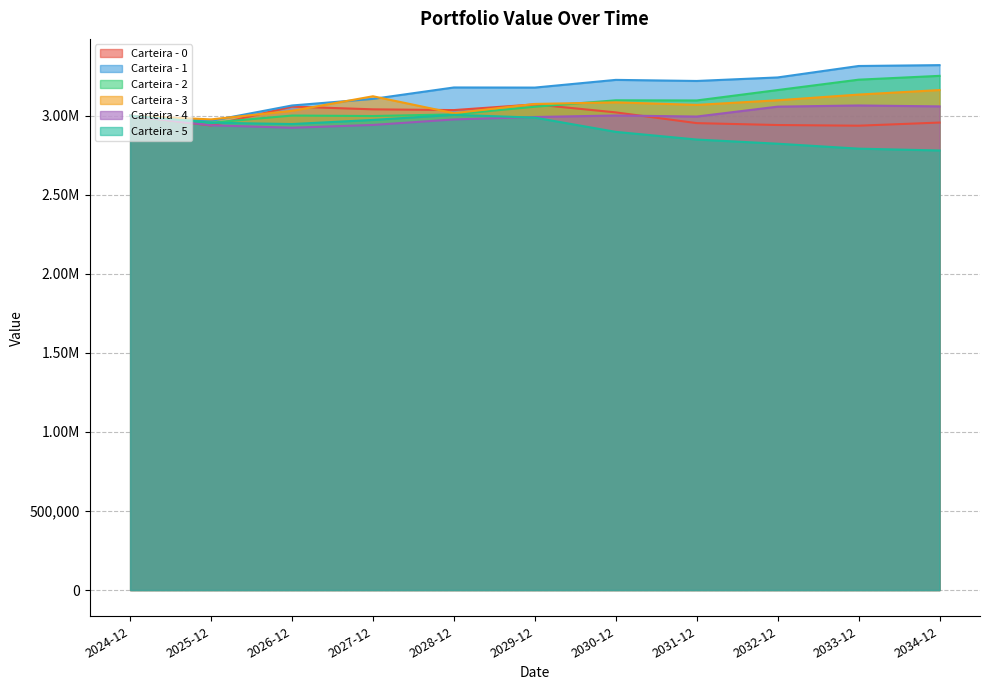

What is the spread (max minus min) of values at 2027-12?

181362.7